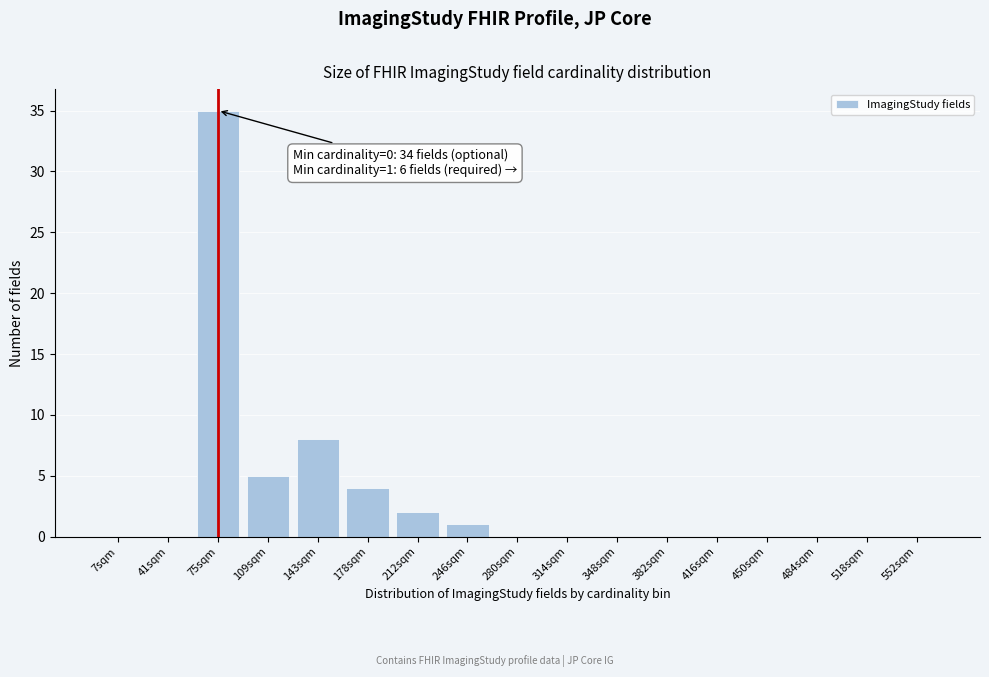

Reading right to left, what are all the values shown in this chart?

552sqm=0	518sqm=0	484sqm=0	450sqm=0	416sqm=0	382sqm=0	348sqm=0	314sqm=0	280sqm=0	246sqm=1	212sqm=2	178sqm=4	143sqm=8	109sqm=5	75sqm=35	41sqm=0	7sqm=0